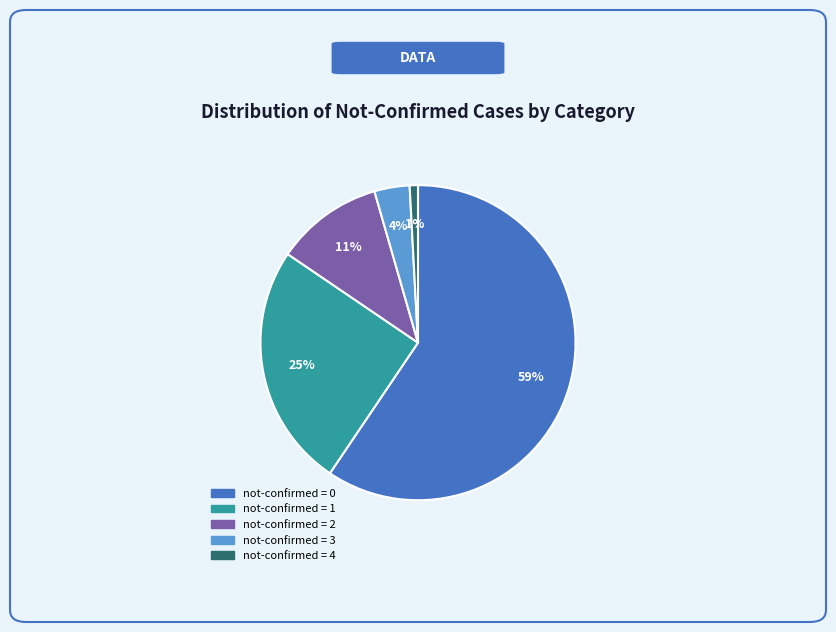

Is there a majority slice in this chart?

Yes